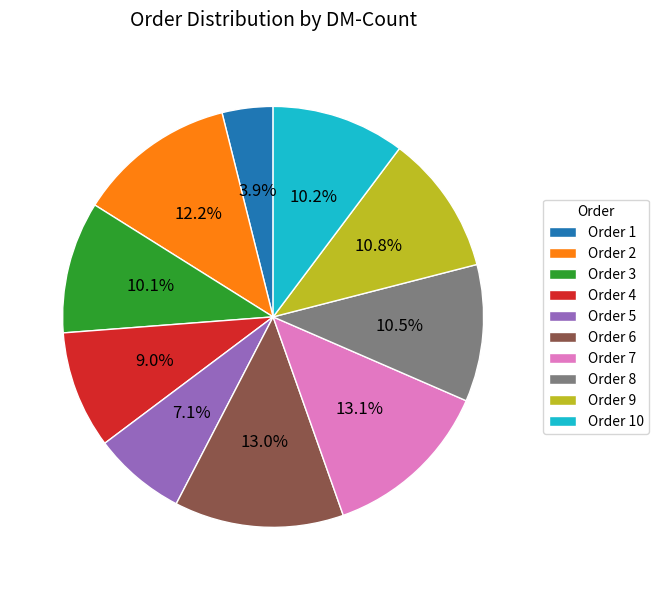

Is there a majority slice in this chart?

No